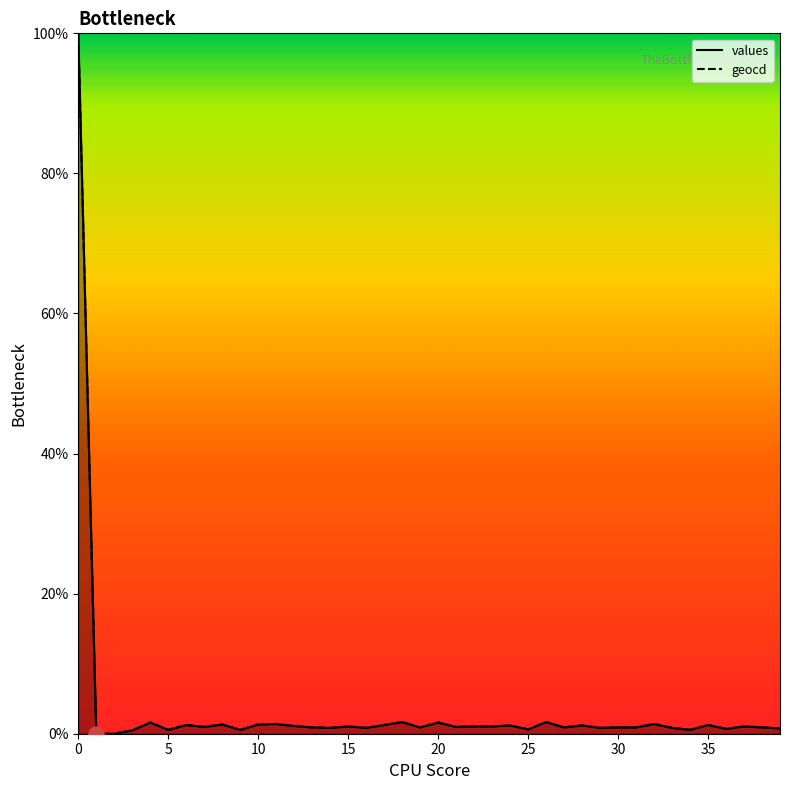

What are all the series names shown in the legend?

values, geocd